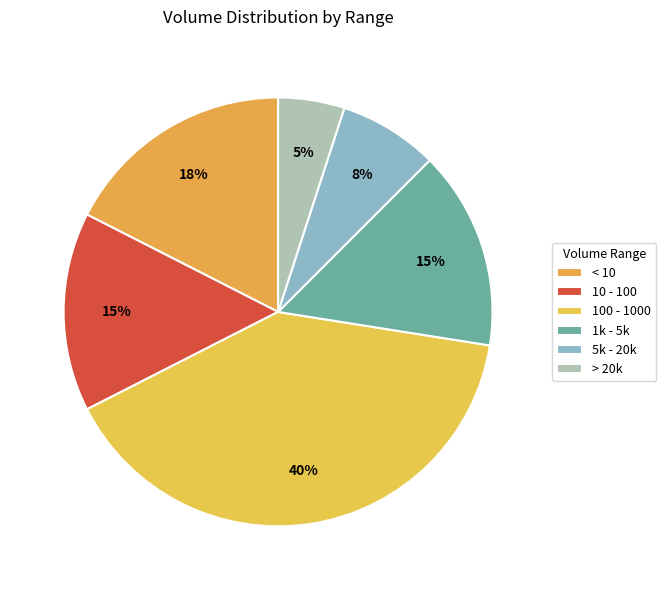

How many segments does this pie chart have?

6